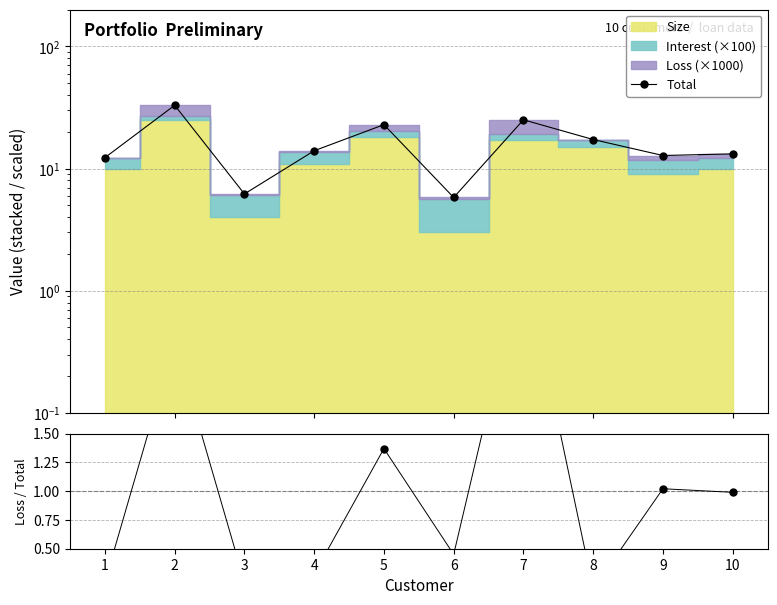

At which category does Ratio reach its first local valley?

3